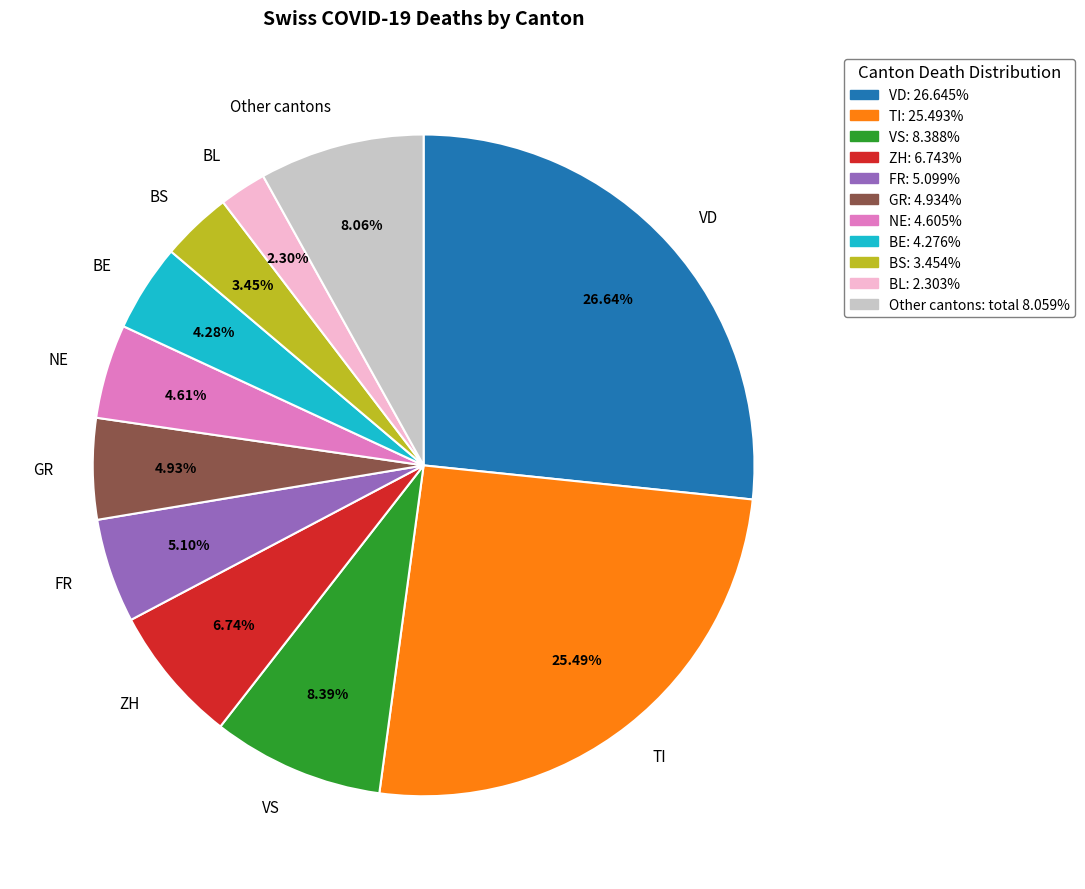

Which slice is the smallest?

BL